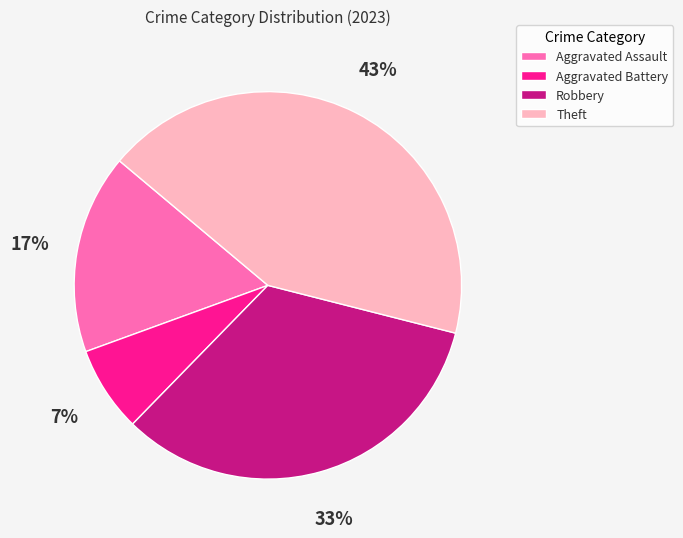

To the nearest percent, what is the average slice percentage?

25%